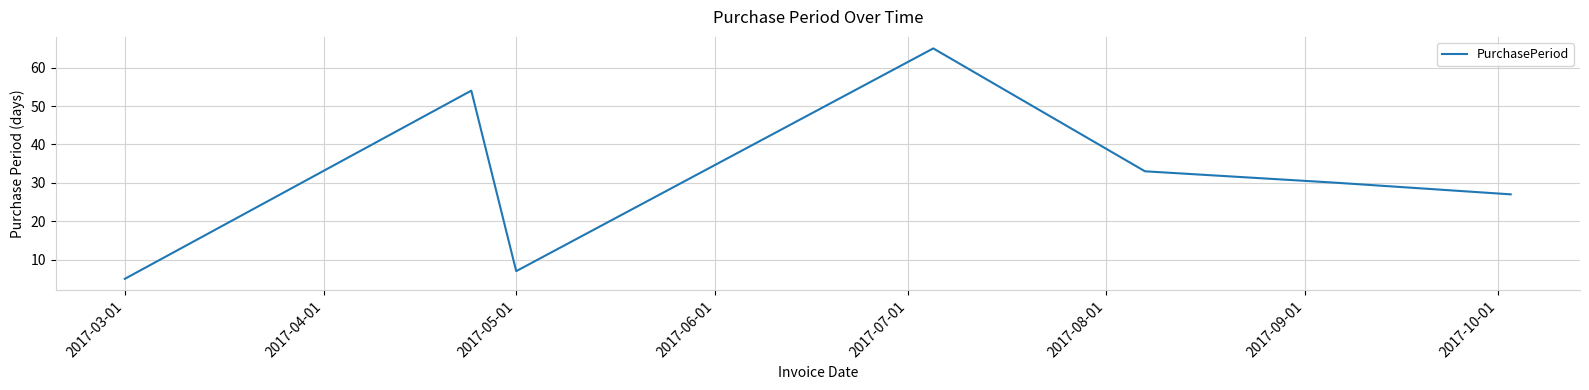

True or false: the data has more than 1 interior local peaks.

True